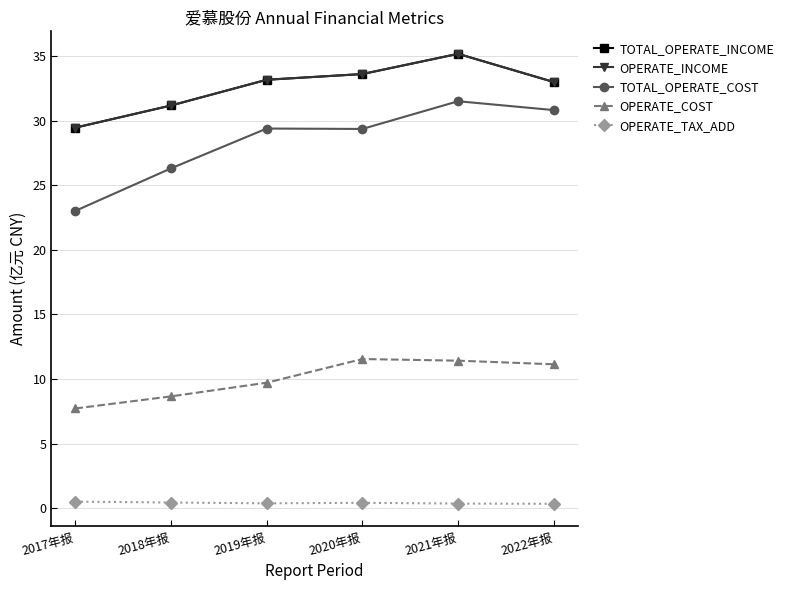

What is the difference between the highest and lowest values at 2018年报?

30.8